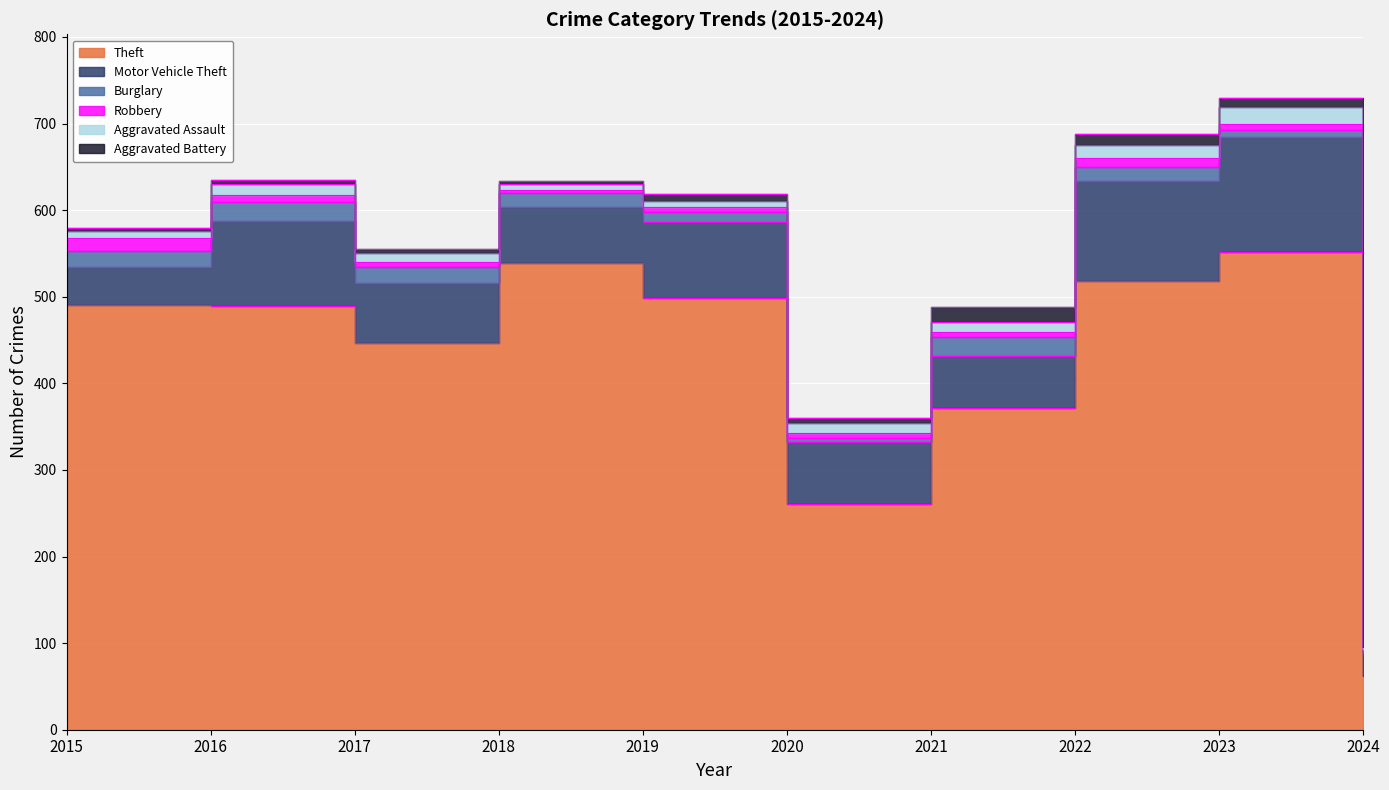

At which category is the sum across all series the highest?

2023